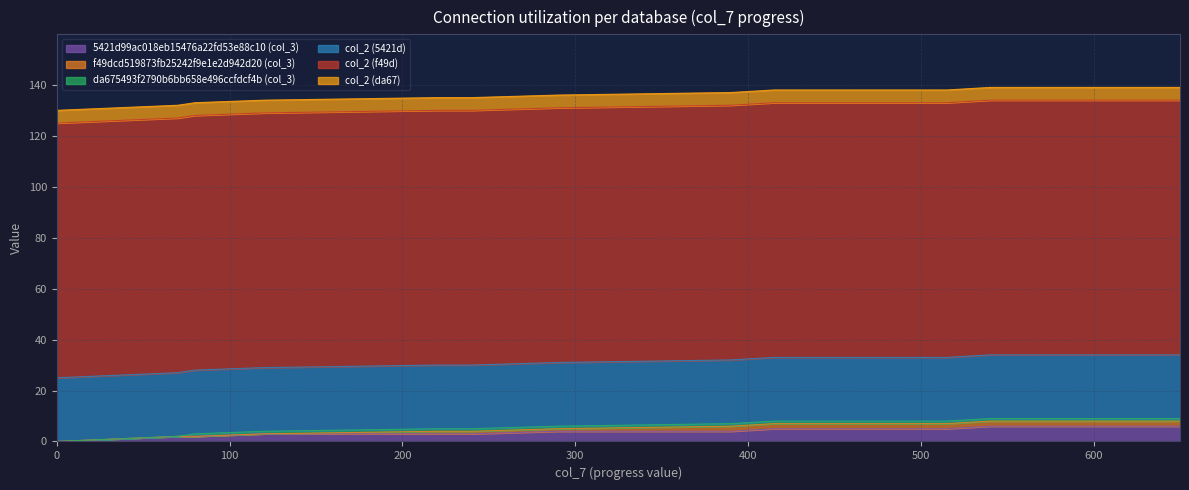

Reading left to right, what are all the values shown in this chart?

5421d99ac018eb15476a22fd53e88c10 (col_3): 0=0	35=1	70=2	80=2	120=3	220=3	240=3	290=4	390=4	415=5	515=5	540=6	550=6	650=6
f49dcd519873fb25242f9e1e2d942d20 (col_3): 0=0	35=0	70=0	80=0	120=0	220=1	240=1	290=1	390=2	415=2	515=2	540=2	550=2	650=2
da675493f2790b6bb658e496ccfdcf4b (col_3): 0=0	35=0	70=0	80=1	120=1	220=1	240=1	290=1	390=1	415=1	515=1	540=1	550=1	650=1
col_2 (5421d): 0=25	35=25	70=25	80=25	120=25	220=25	240=25	290=25	390=25	415=25	515=25	540=25	550=25	650=25
col_2 (f49d): 0=100	35=100	70=100	80=100	120=100	220=100	240=100	290=100	390=100	415=100	515=100	540=100	550=100	650=100
col_2 (da67): 0=5	35=5	70=5	80=5	120=5	220=5	240=5	290=5	390=5	415=5	515=5	540=5	550=5	650=5